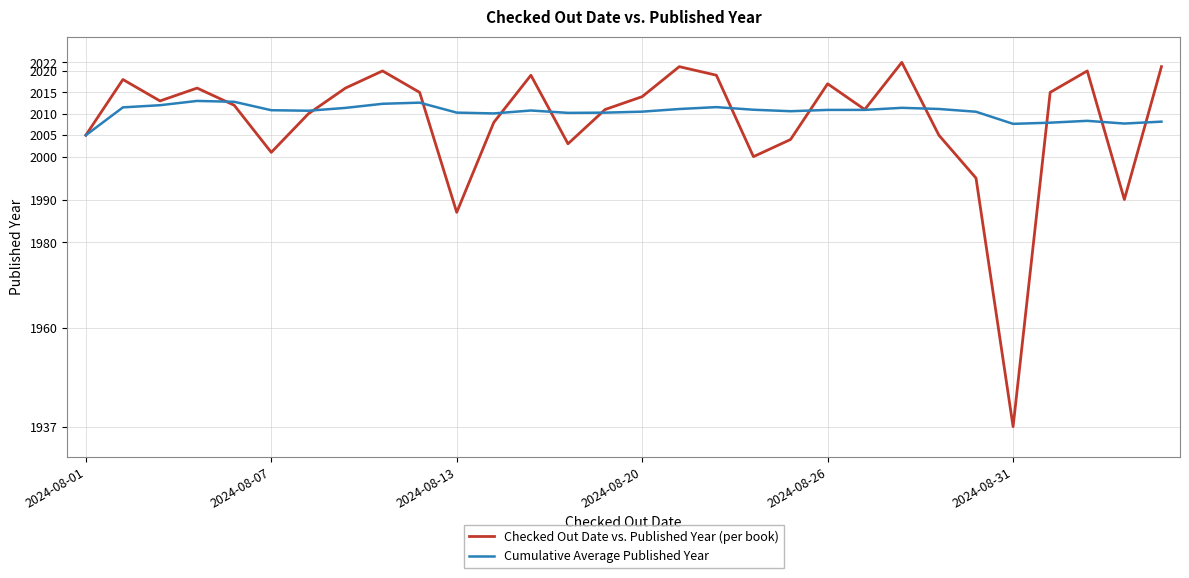

What is the maximum value shown in the chart?

2022.0